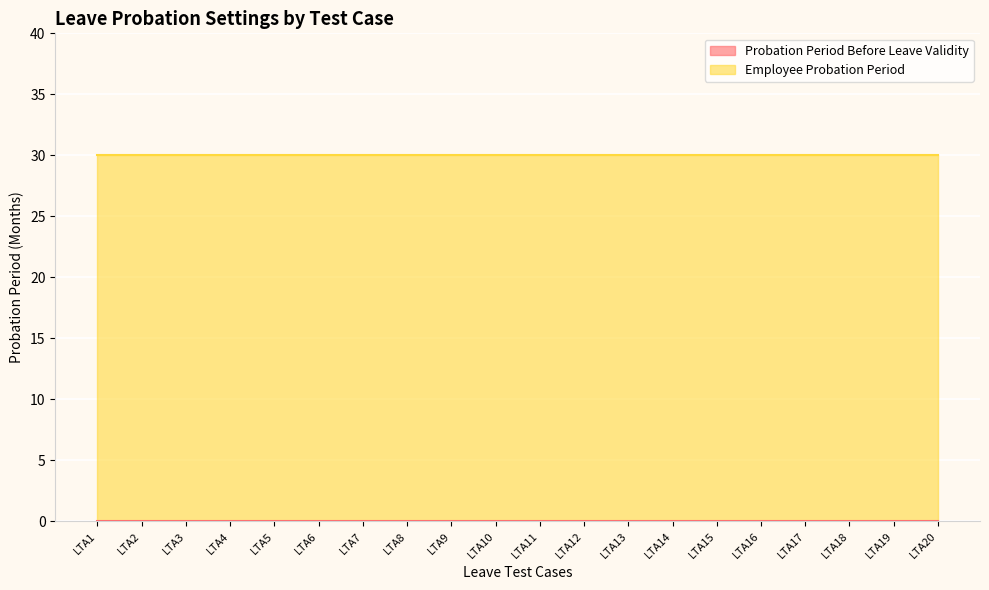

At which label does Probation_Period_Before_Leave_Validity reach its peak?

LTA1